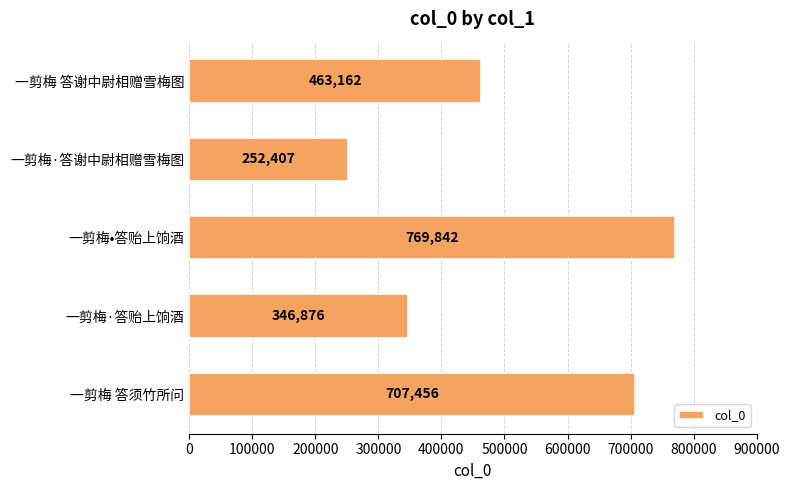

Reading bottom to top, list all the values displayed in this chart.

707456	346876	769842	252407	463162